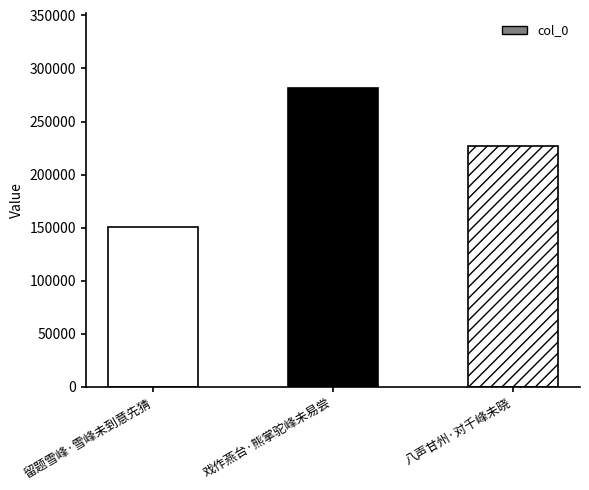

The chart shows a value of 163699 at 戏作燕台·熊掌驼峰未易尝. True or false?

False